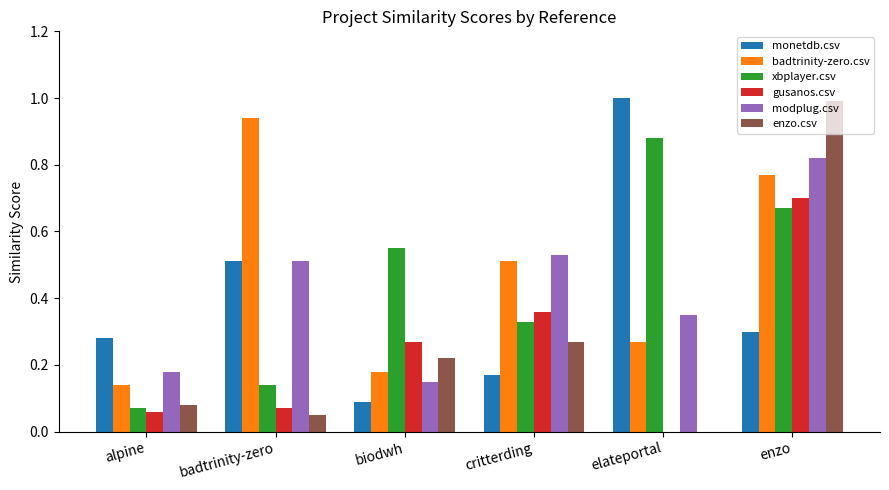

How many distinct data groups are displayed?

6